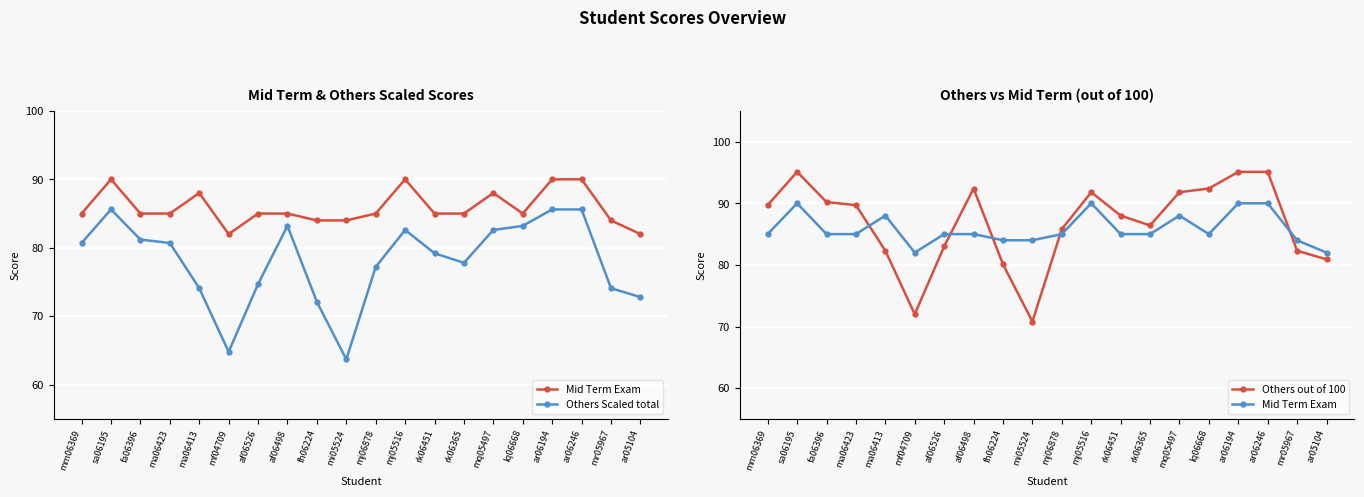

Reading right to left, extract all data points from this chart.

Mid Term Exam: ar05104=82.0	mr05967=84.0	ar06246=90.0	ar06194=90.0	lq06668=85.0	mq05497=88.0	rk06365=85.0	rk06451=85.0	mj05516=90.0	mj06878=85.0	mi05524=84.0	fh06224=84.0	af06498=85.0	af06526=85.0	mf04709=82.0	ma06413=88.0	ma06423=85.0	fa06396=85.0	sa06195=90.0	mm06369=85.0
Others Scaled total: ar05104=72.8	mr05967=74.1	ar06246=85.6	ar06194=85.6	lq06668=83.2	mq05497=82.6	rk06365=77.8	rk06451=79.2	mj05516=82.6	mj06878=77.2	mi05524=63.7	fh06224=72.1	af06498=83.2	af06526=74.7	mf04709=64.8	ma06413=74.1	ma06423=80.7	fa06396=81.2	sa06195=85.6	mm06369=80.7
Others out of 100: ar05104=80.9	mr05967=82.3	ar06246=95.1	ar06194=95.1	lq06668=92.4	mq05497=91.8	rk06365=86.4	rk06451=88.0	mj05516=91.8	mj06878=85.8	mi05524=70.8	fh06224=80.1	af06498=92.4	af06526=83.0	mf04709=72.0	ma06413=82.3	ma06423=89.7	fa06396=90.2	sa06195=95.1	mm06369=89.7